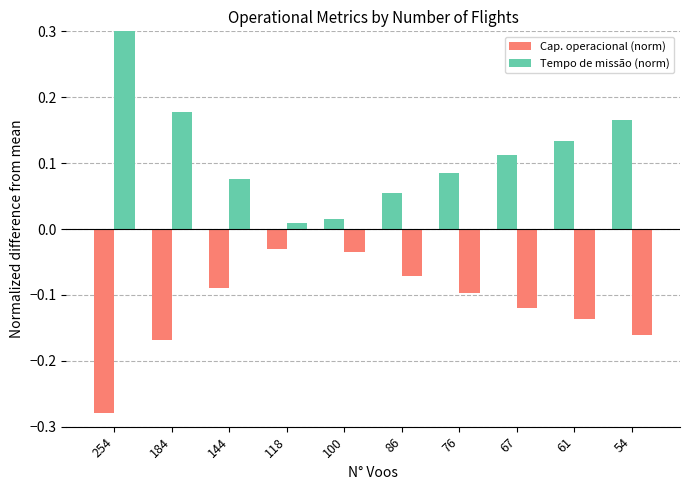

What is the sum of the Tempo de missão (norm) values at 100 and 86?

-0.1